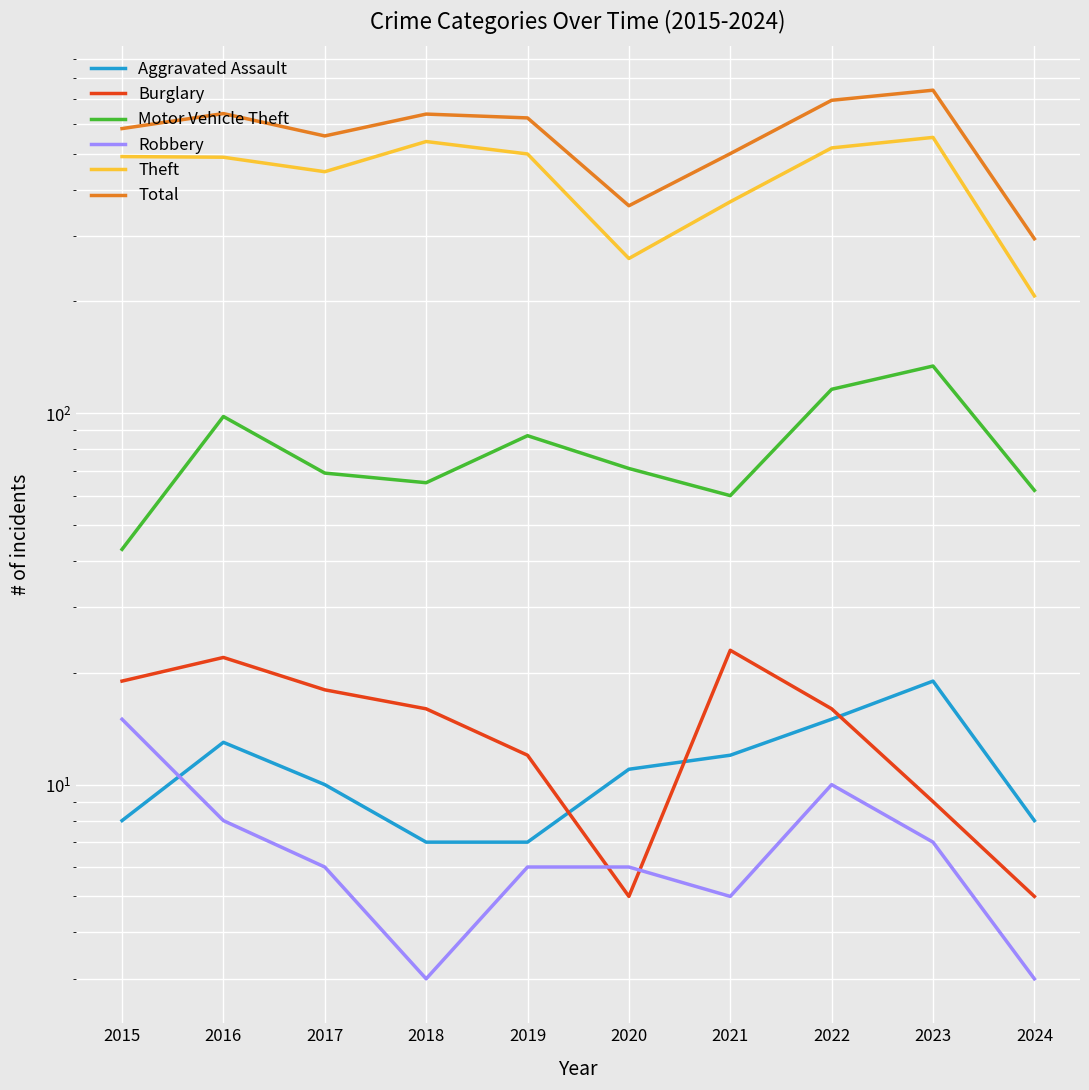

The value of Theft at 2017 is 447. True or false?

True